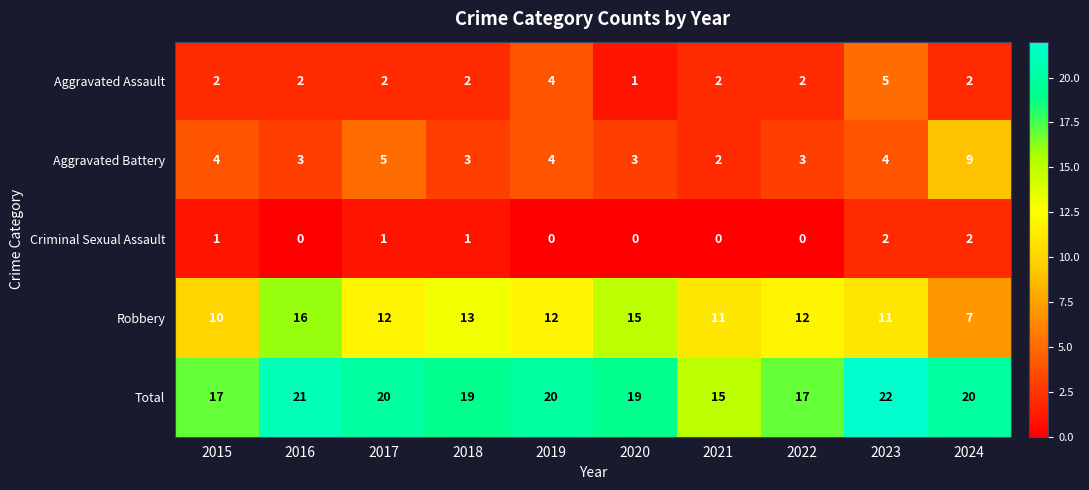

What is the sum of the Robbery values at 2022 and 2015?

22